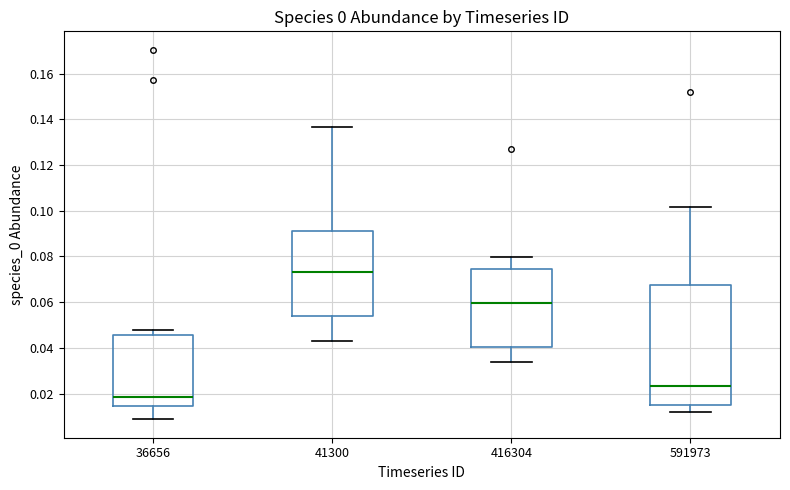

Which box's median line is the lowest?

36656